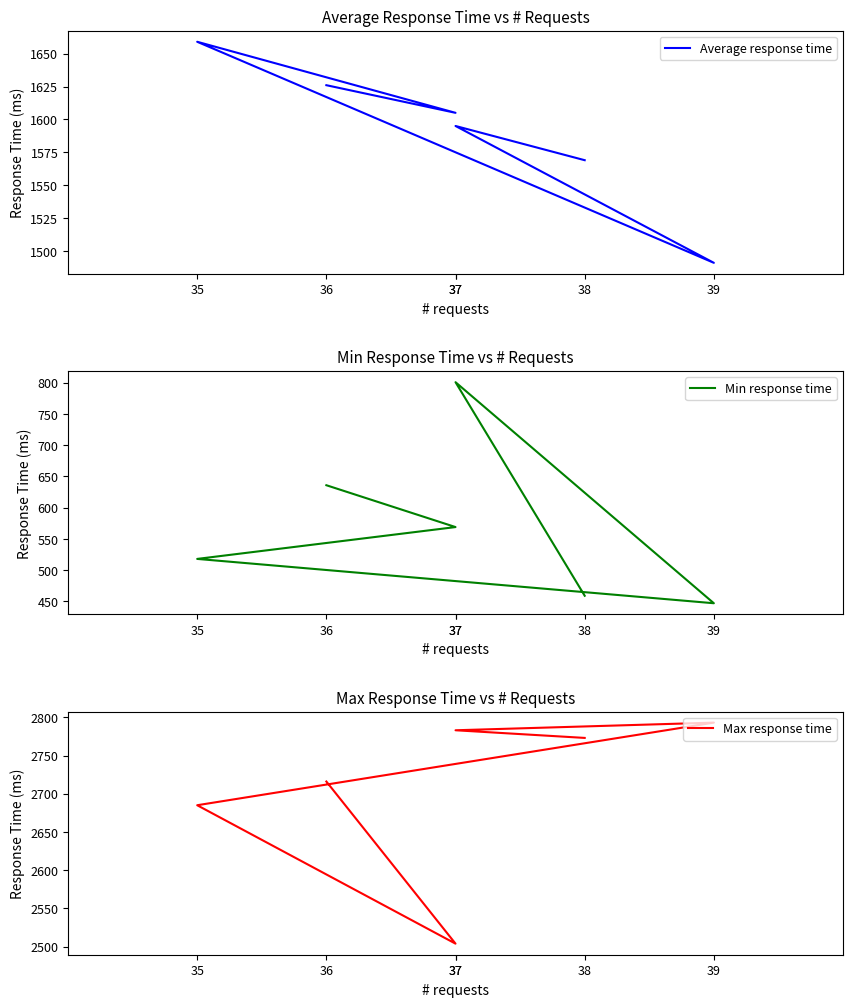

True or false: Min response time and Max response time intersect in this chart.

False